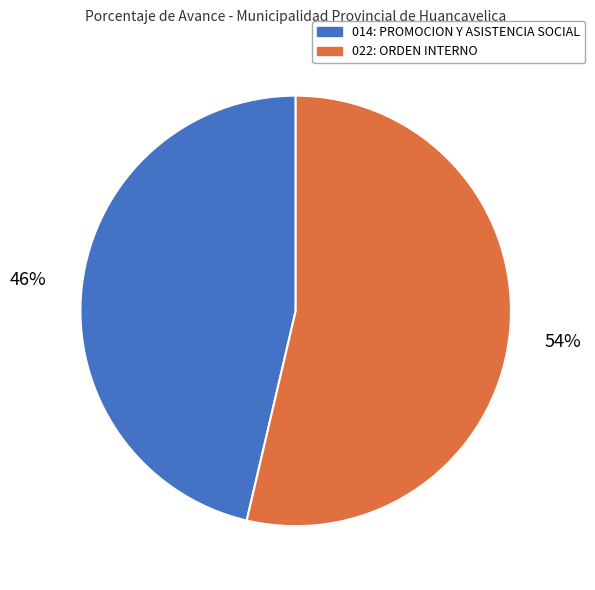

To the nearest percent, what percentage of the pie is 022: ORDEN INTERNO?

54%